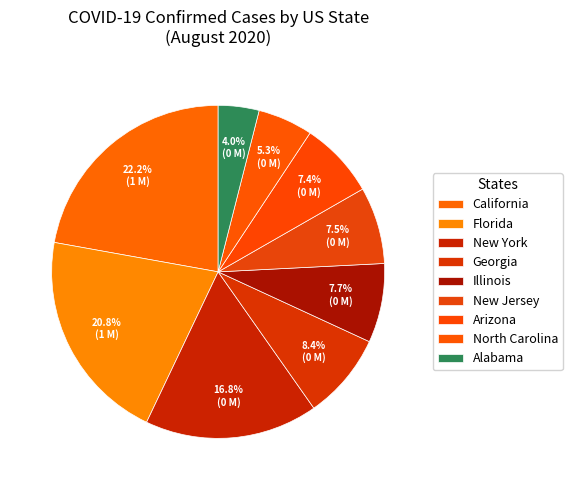

How many segments does this pie chart have?

9